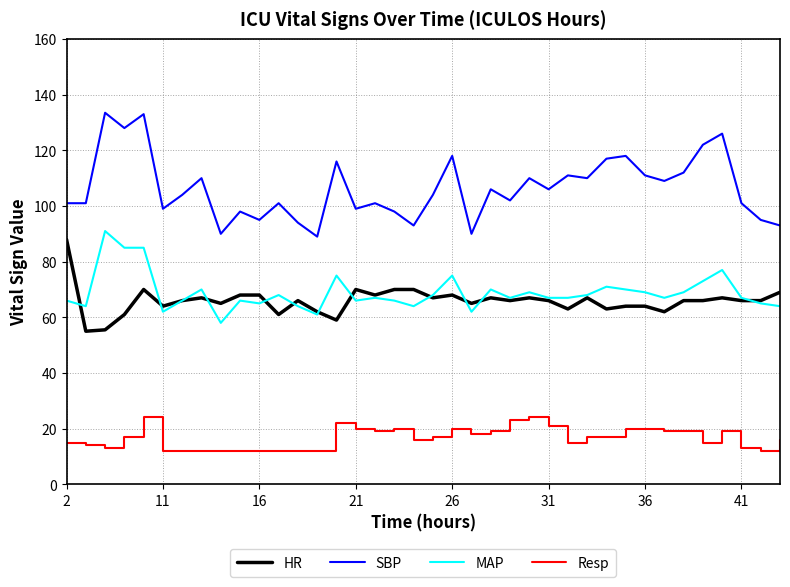

What are all the series names shown in the legend?

HR, SBP, MAP, Resp